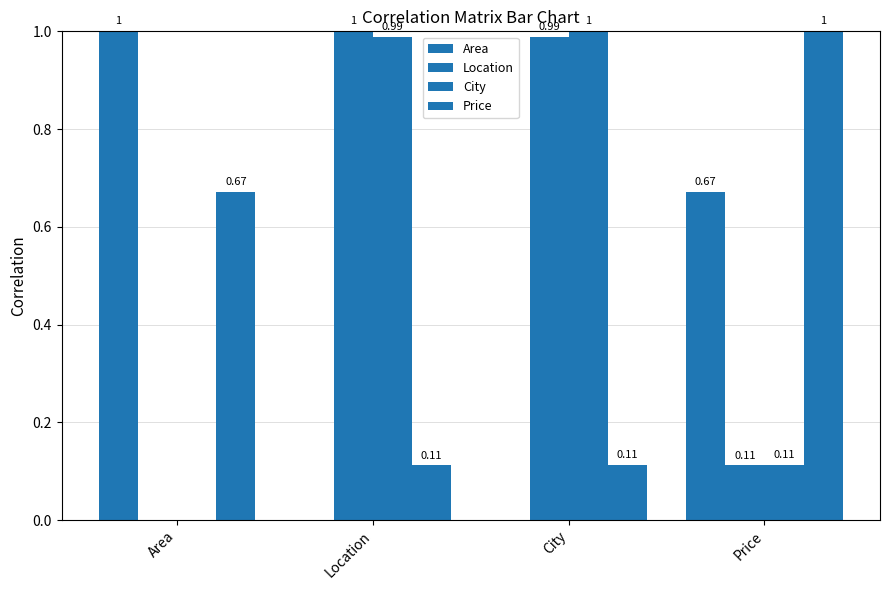

At which category is the sum across all series the highest?

City